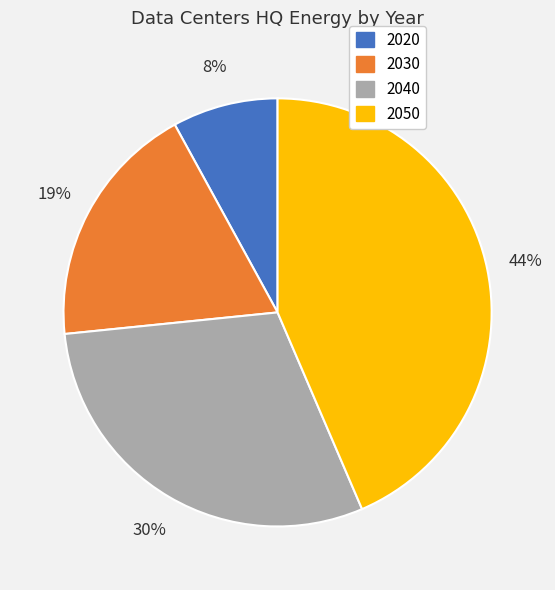

How many slices are in this pie chart?

4